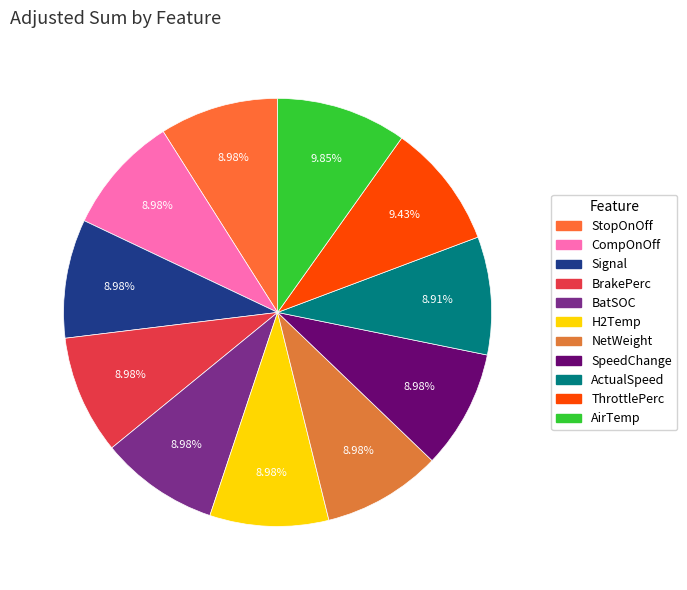

Count the number of slices in the pie.

11